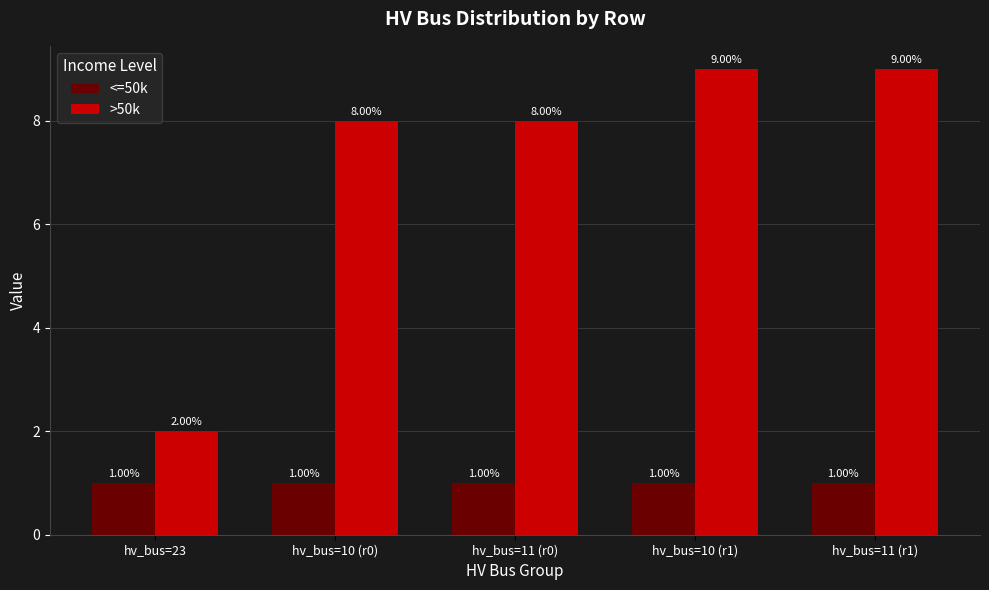

List the series in order of their overall mean, lowest first.

<=50k, >50k